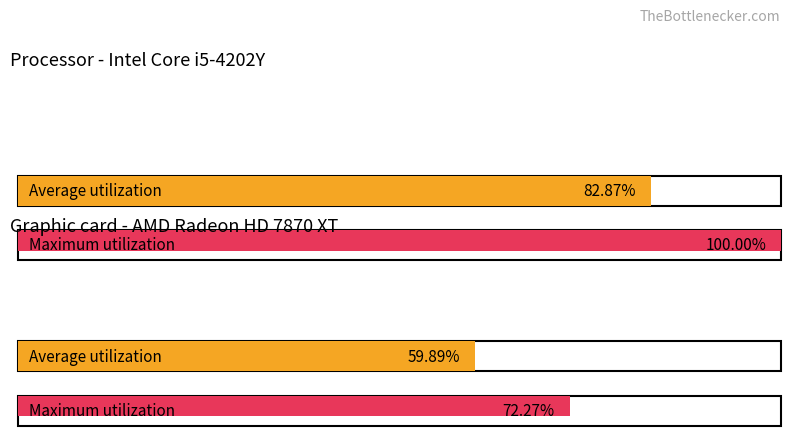

What are all the series names shown in the legend?

Average utilization, Maximum utilization